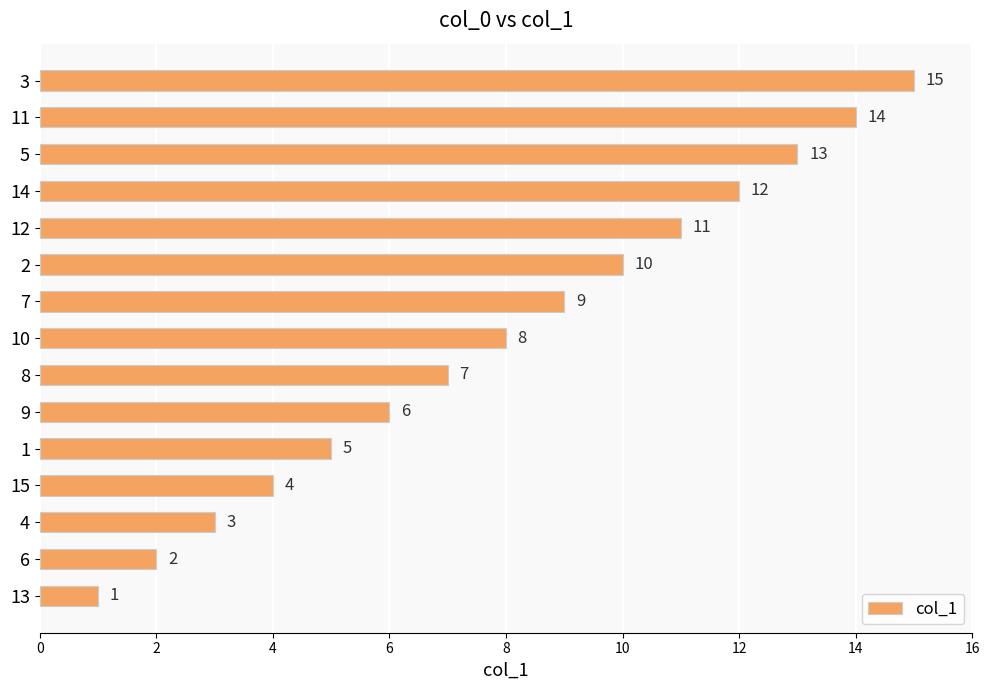

At which label is the value closest to 8?

10